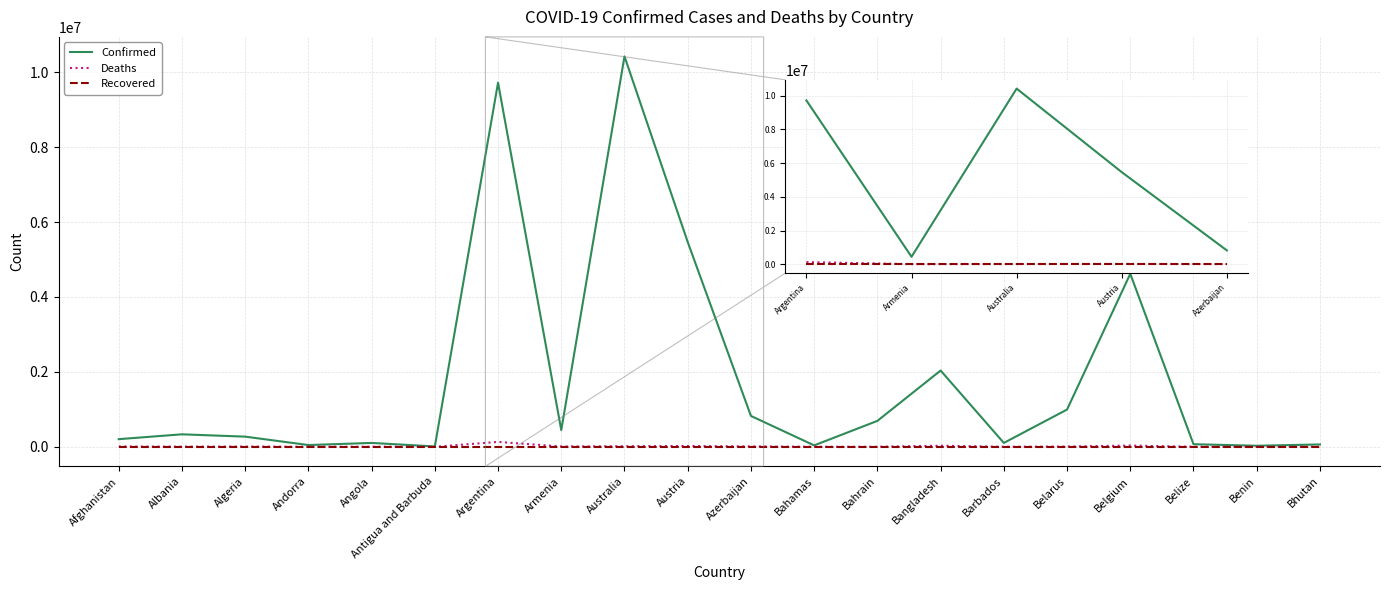

Is it true that Recovered equals 0 at Bahamas?

True